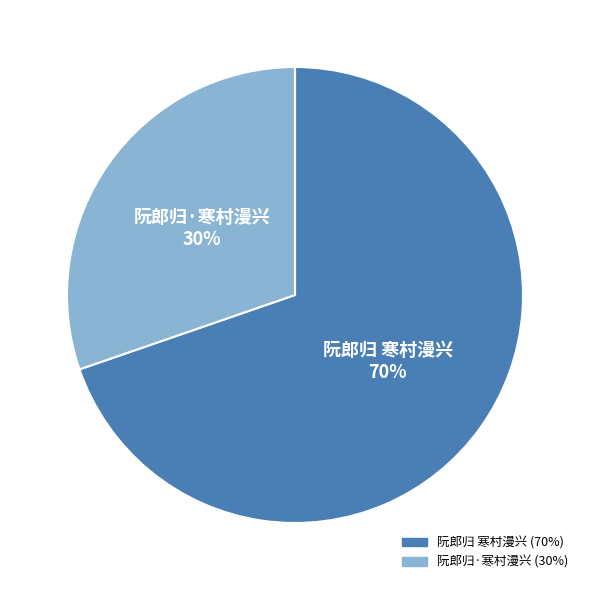

Approximately how many times larger is the value at 阮郎归·寒村漫兴 compared to 阮郎归 寒村漫兴?

0.4